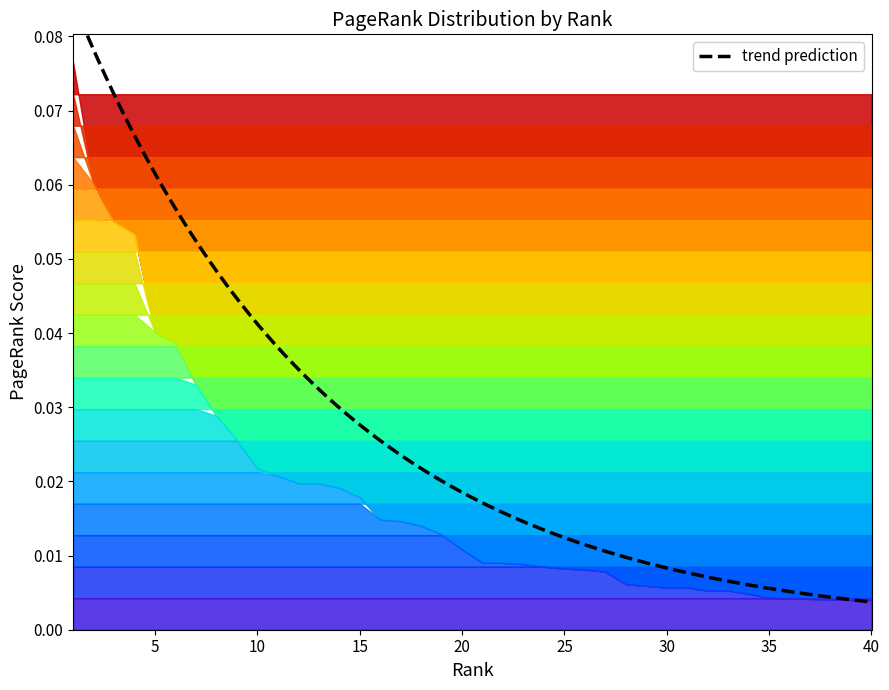

Reading right to left, extract all data points from this chart.

40=0.0	39=0.0	38=0.0	37=0.0	36=0.0	35=0.0	34=0.0	33=0.0	32=0.0	31=0.0	30=0.0	29=0.0	28=0.0	27=0.0	26=0.0	25=0.0	24=0.0	23=0.0	22=0.0	21=0.0	20=0.0	19=0.0	18=0.0	17=0.0	16=0.0	15=0.0	14=0.0	13=0.0	12=0.0	11=0.0	10=0.0	9=0.0	8=0.0	7=0.0	6=0.0	5=0.0	4=0.1	3=0.1	2=0.1	1=0.1